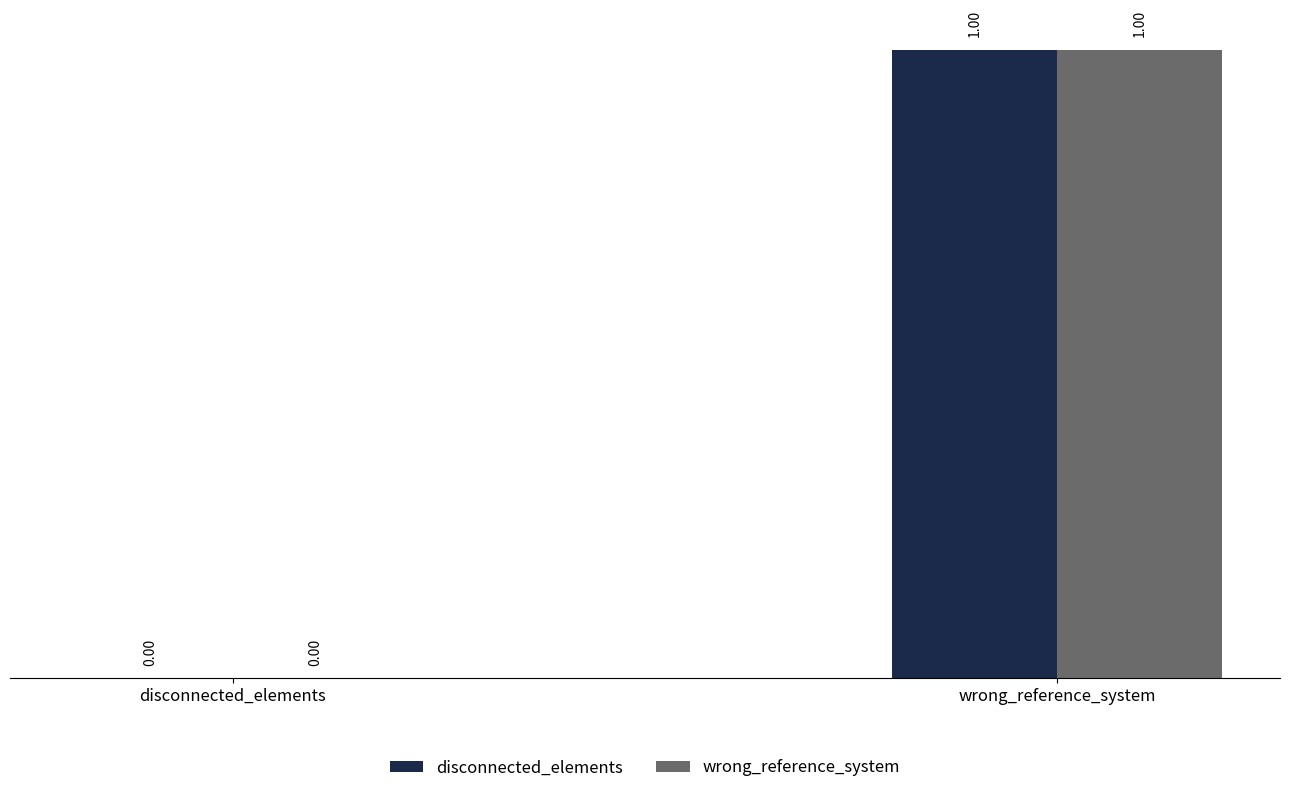

Is the value of wrong_reference_system at disconnected_elements greater than the value of disconnected_elements at wrong_reference_system?

No